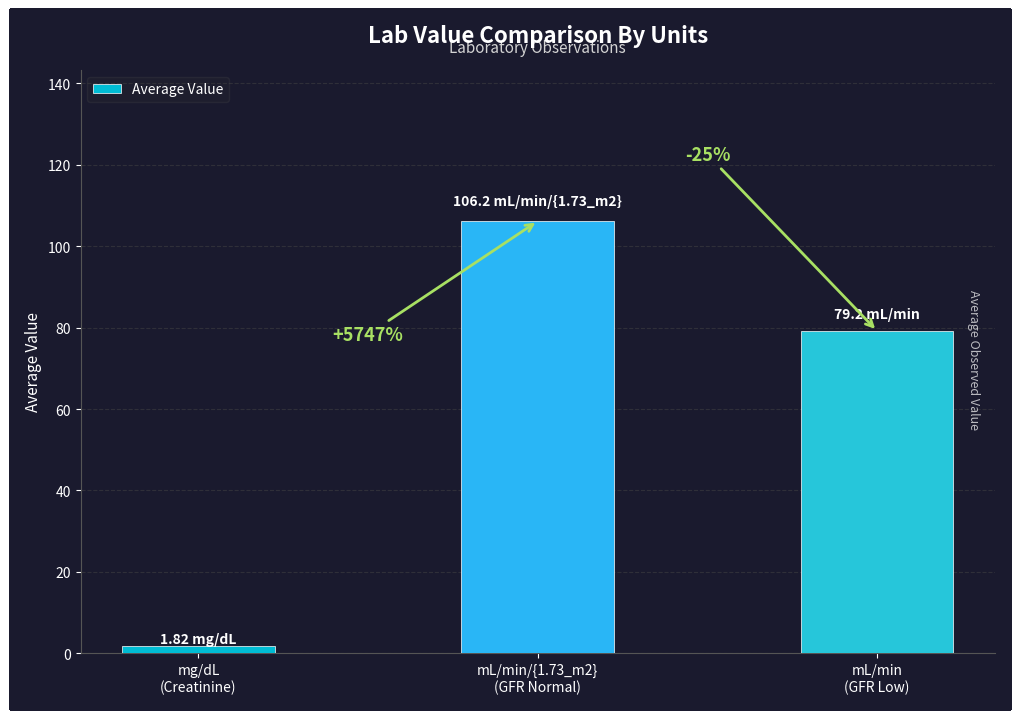

What is the difference between the maximum and minimum values?

104.4